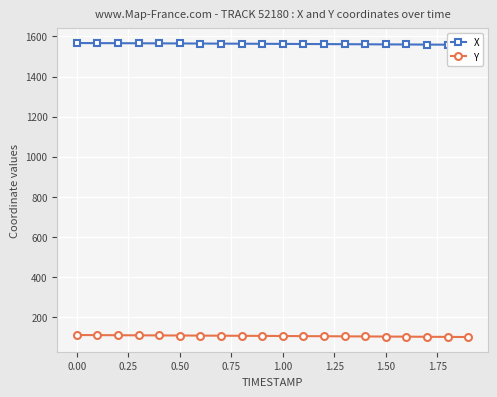

What is the average value of the Y series?

105.5